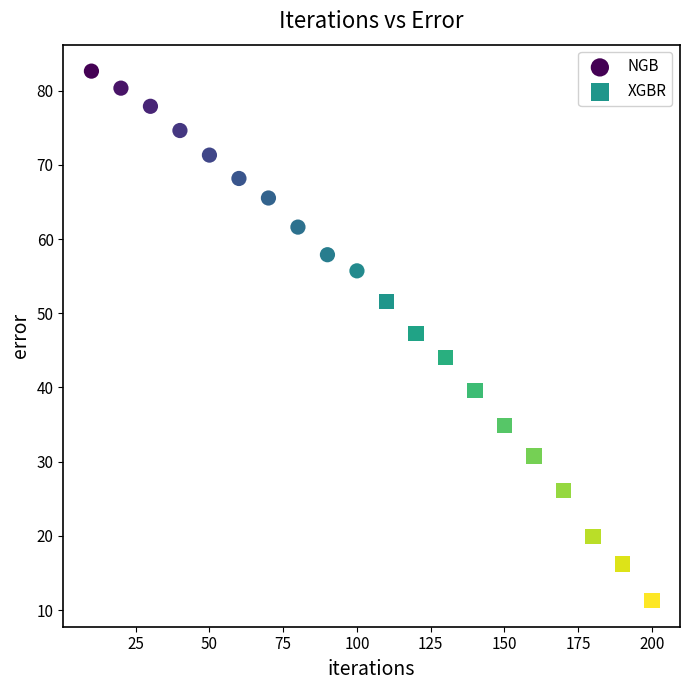

Which series reaches the maximum Y coordinate?

NGB